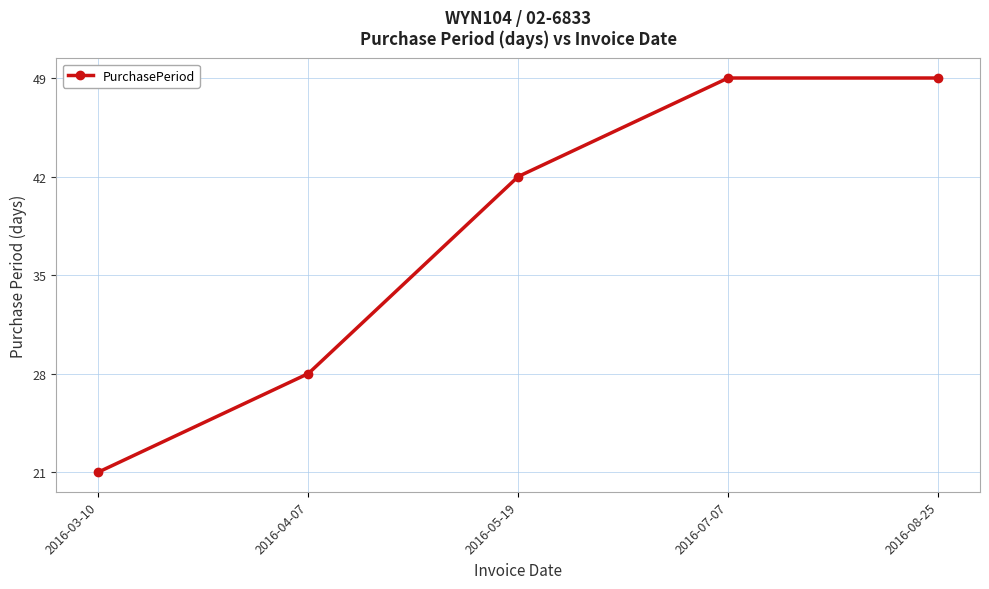

What is the label of the 1st point from the right?

2016-08-25